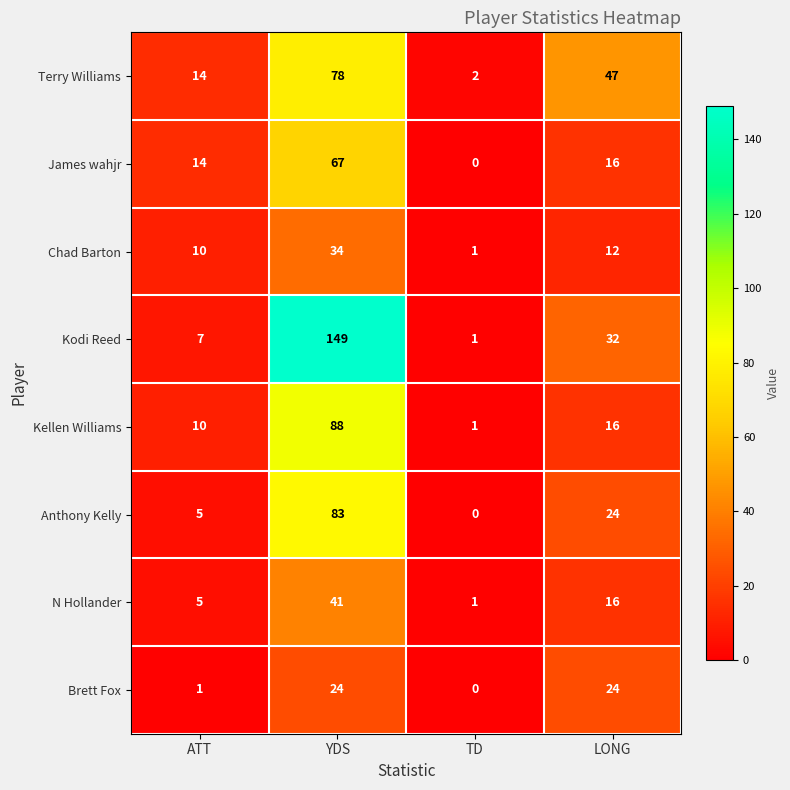

What is the difference between the second highest and second lowest values in the Terry Williams series?

33